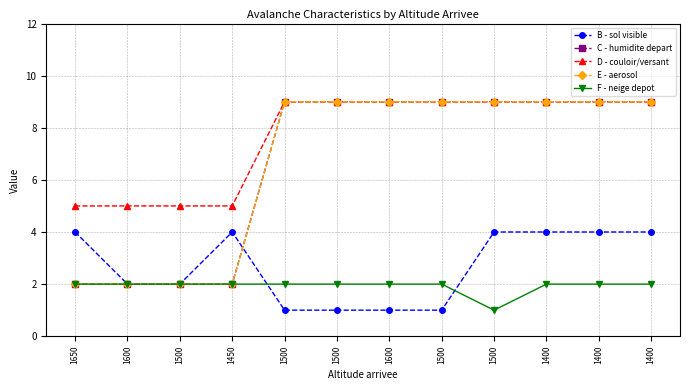

True or false: F - neige depot has a value of 2 at 1600.

True